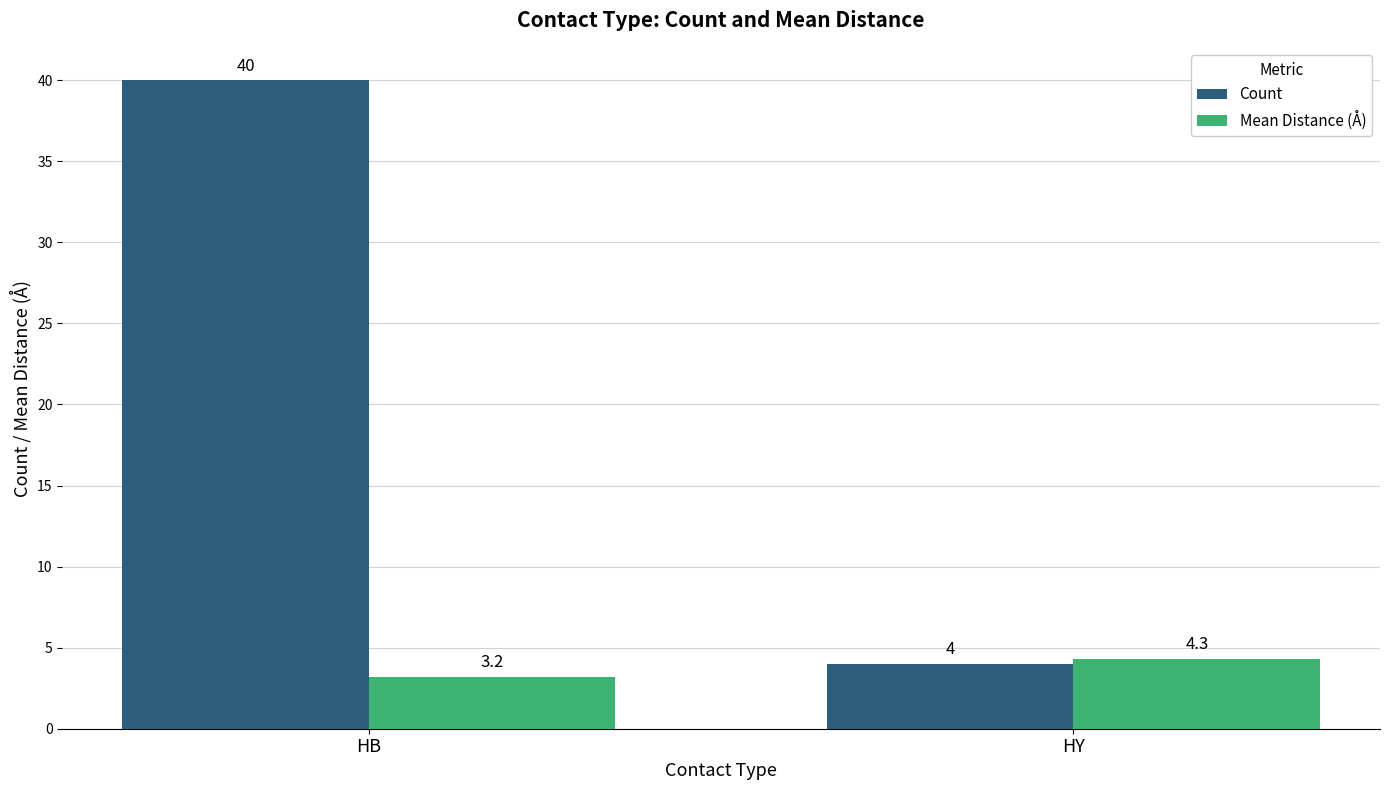

Read the Mean Distance (Å) value at HY.

4.3